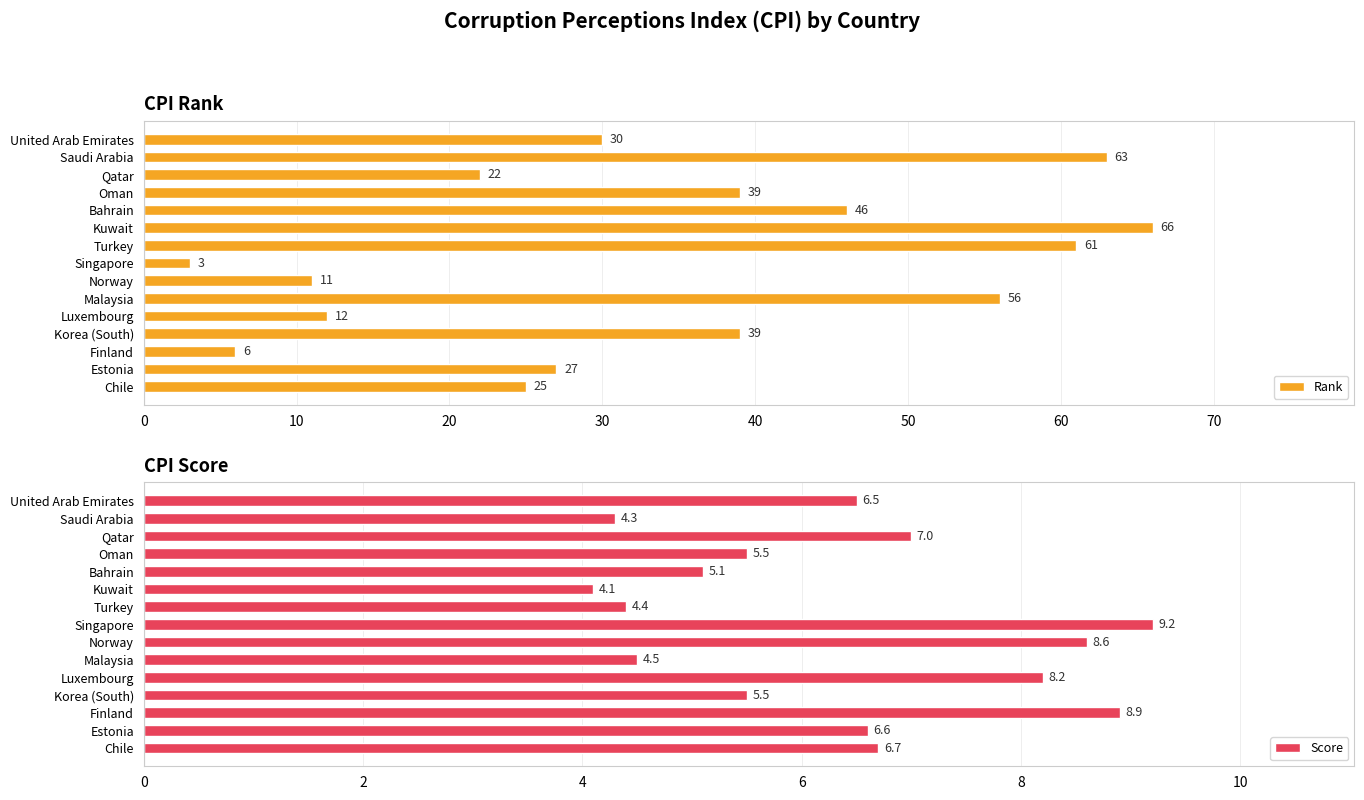

The value of Rank at Qatar is 22. True or false?

True